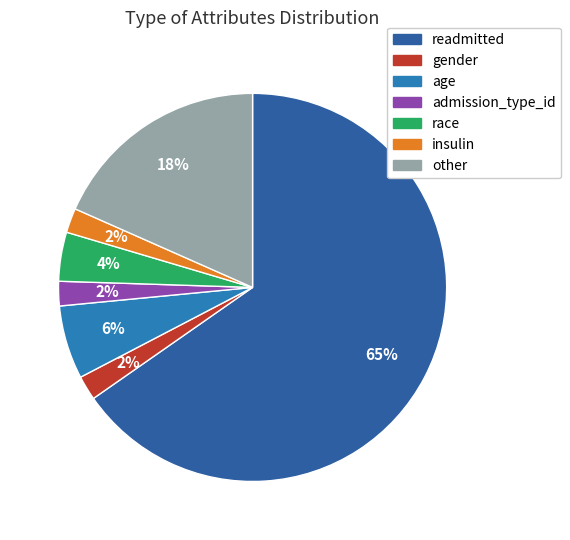

What percentage is the gender slice, to the nearest percent?

2%